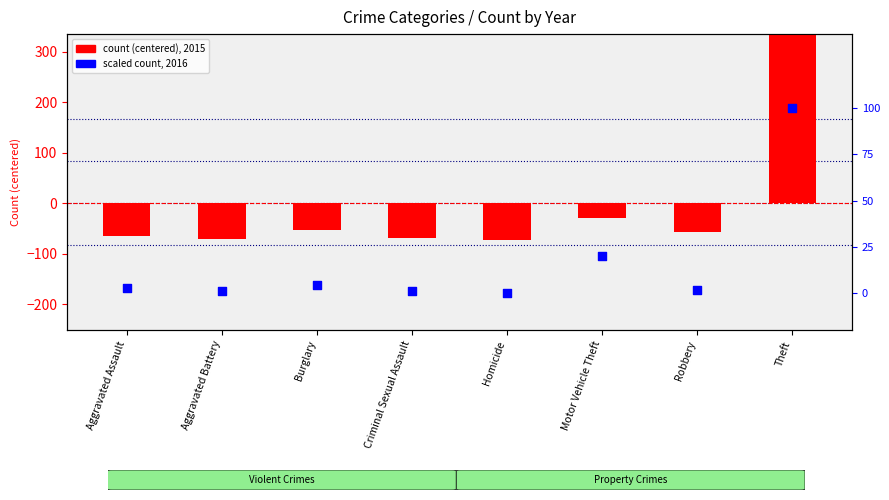

At how many categories does at least one series exceed 219?

1